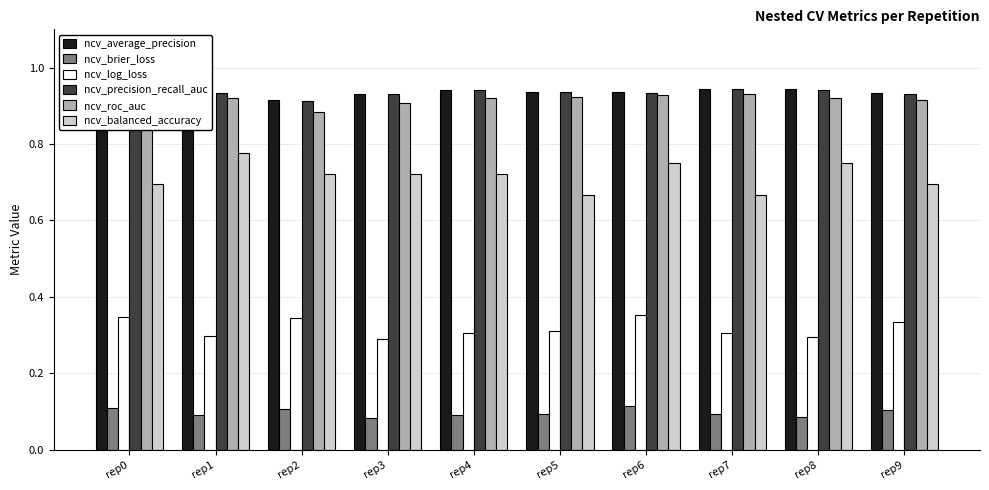

True or false: ncv_balanced_accuracy has a value of 0.2 at rep4.

False